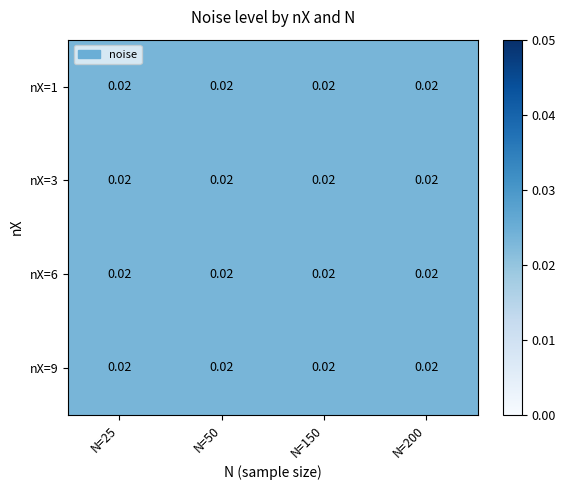

Is it true that nX=6 equals 0.1 at 2?

False